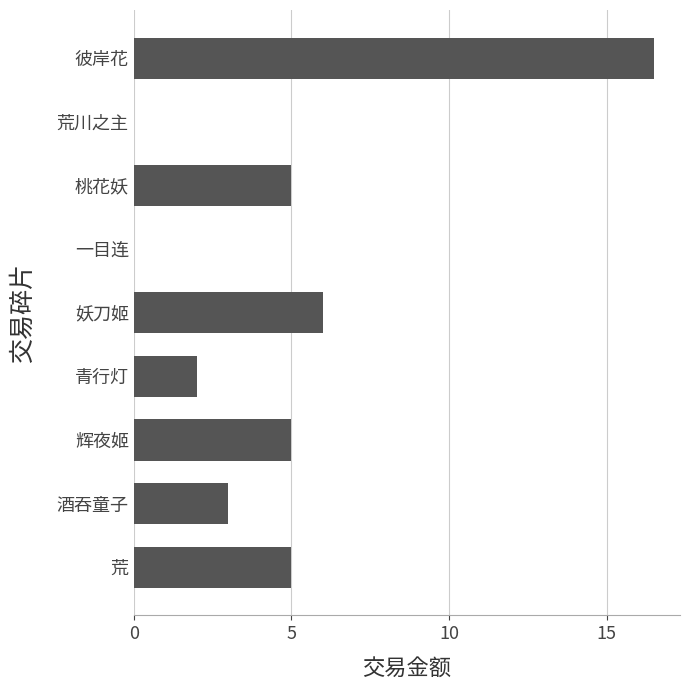

Which label corresponds to the largest value in the chart?

彼岸花